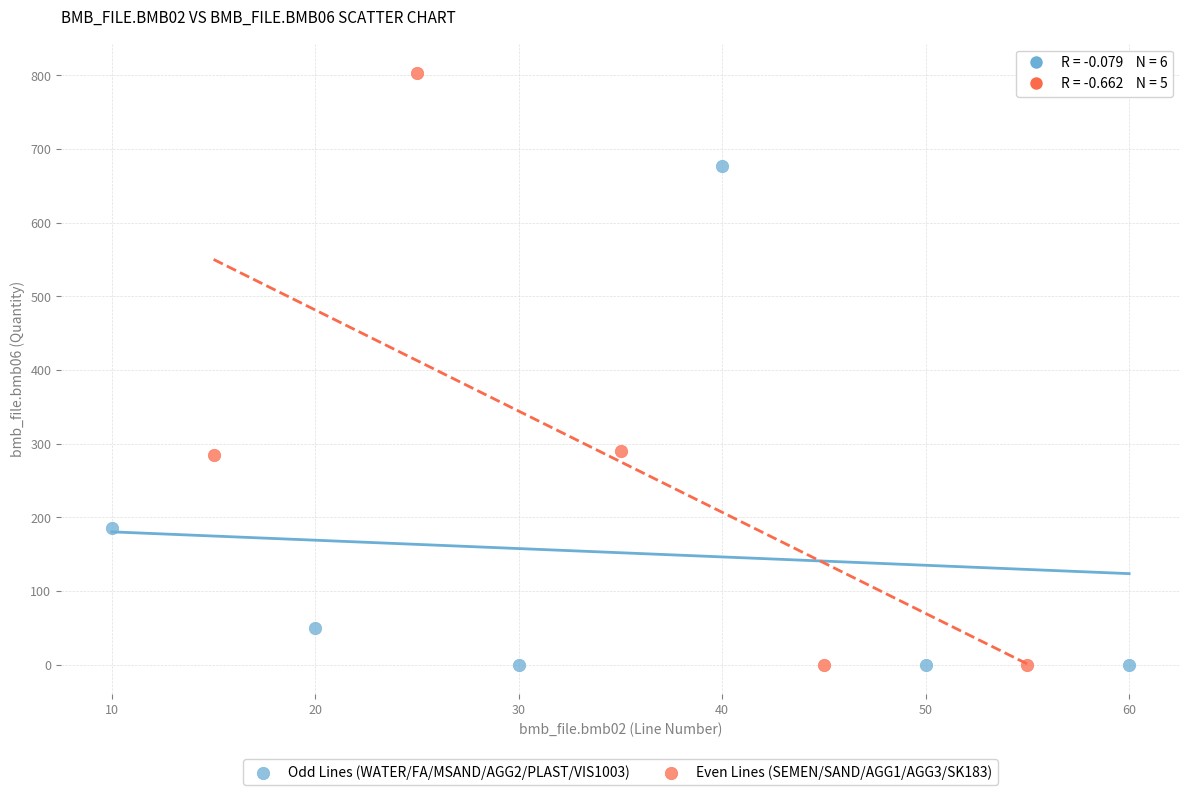

Which series has the widest spread of Y values?

Even Lines (SEMEN/SAND/AGG1/AGG3/SK183)